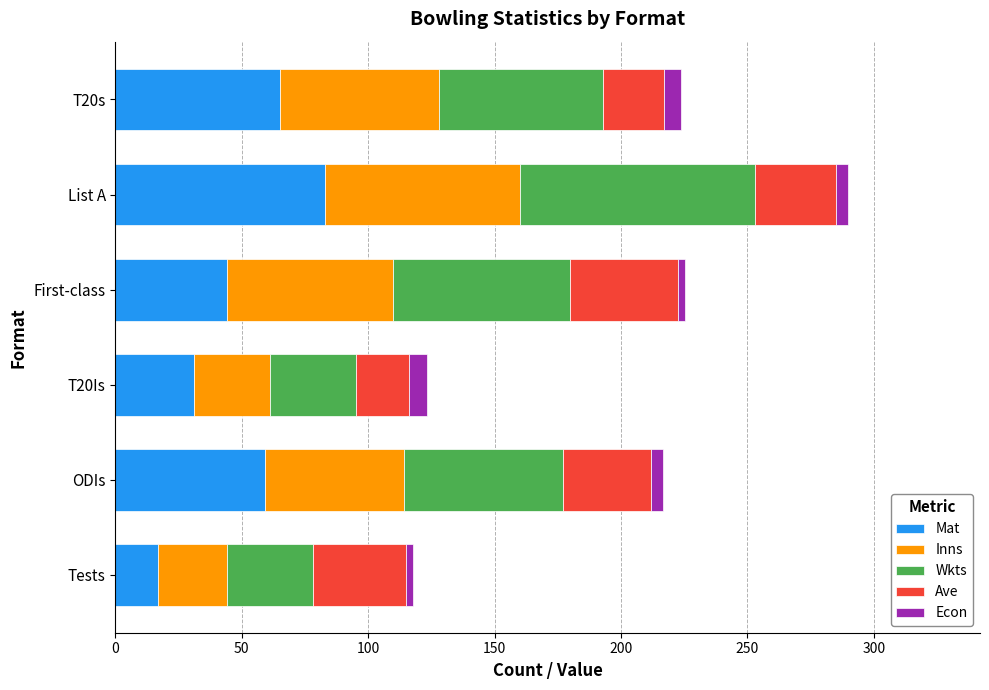

What is the highest value of the Mat series?

83.0